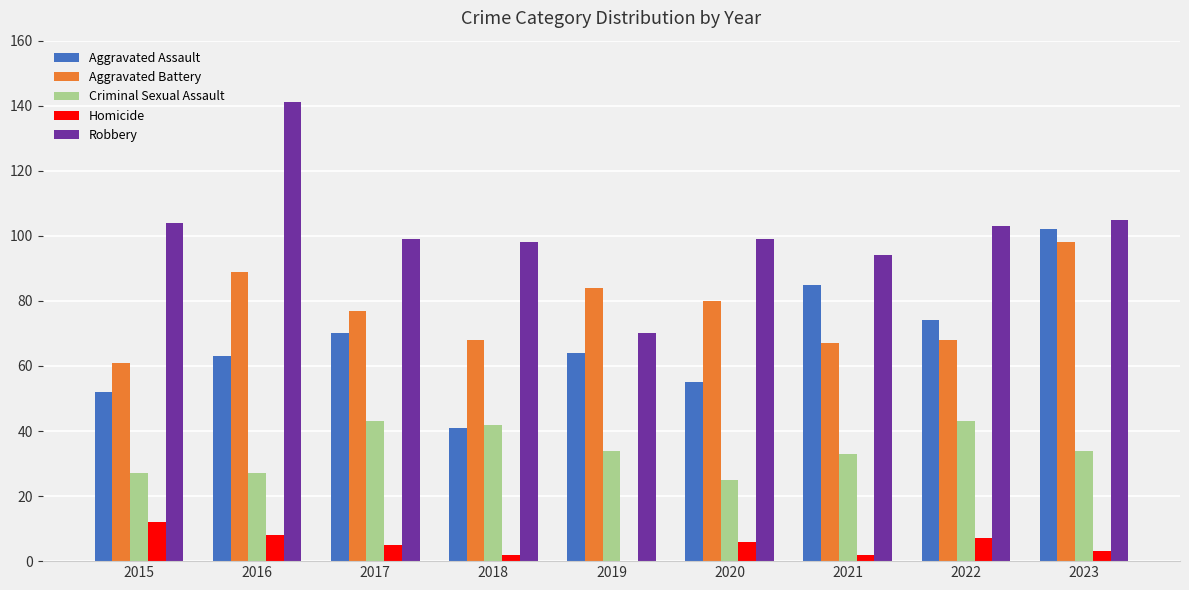

What is the approximate value of Robbery at 2021?

94